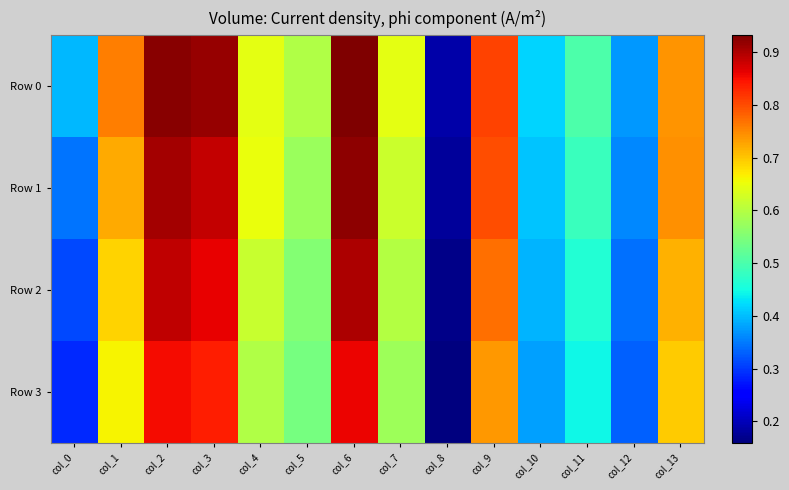

Reading left to right, what are all the values shown in this chart?

Row 0: col_0=0.4	col_1=0.8	col_2=0.9	col_3=0.9	col_4=0.6	col_5=0.6	col_6=0.9	col_7=0.6	col_8=0.2	col_9=0.8	col_10=0.4	col_11=0.5	col_12=0.4	col_13=0.7
Row 1: col_0=0.3	col_1=0.7	col_2=0.9	col_3=0.9	col_4=0.7	col_5=0.6	col_6=0.9	col_7=0.6	col_8=0.2	col_9=0.8	col_10=0.4	col_11=0.5	col_12=0.4	col_13=0.7
Row 2: col_0=0.3	col_1=0.7	col_2=0.9	col_3=0.9	col_4=0.6	col_5=0.6	col_6=0.9	col_7=0.6	col_8=0.2	col_9=0.8	col_10=0.4	col_11=0.5	col_12=0.3	col_13=0.7
Row 3: col_0=0.3	col_1=0.7	col_2=0.9	col_3=0.8	col_4=0.6	col_5=0.5	col_6=0.9	col_7=0.6	col_8=0.2	col_9=0.7	col_10=0.4	col_11=0.4	col_12=0.3	col_13=0.7